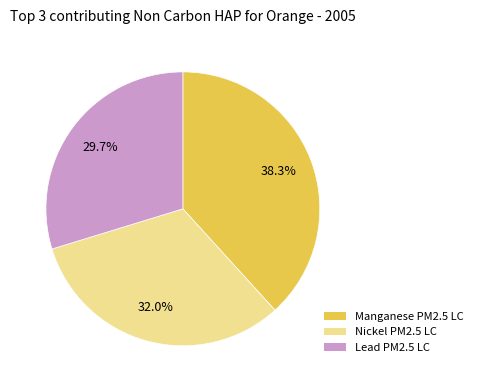

Between Lead PM2.5 LC and Nickel PM2.5 LC, which is larger?

Nickel PM2.5 LC